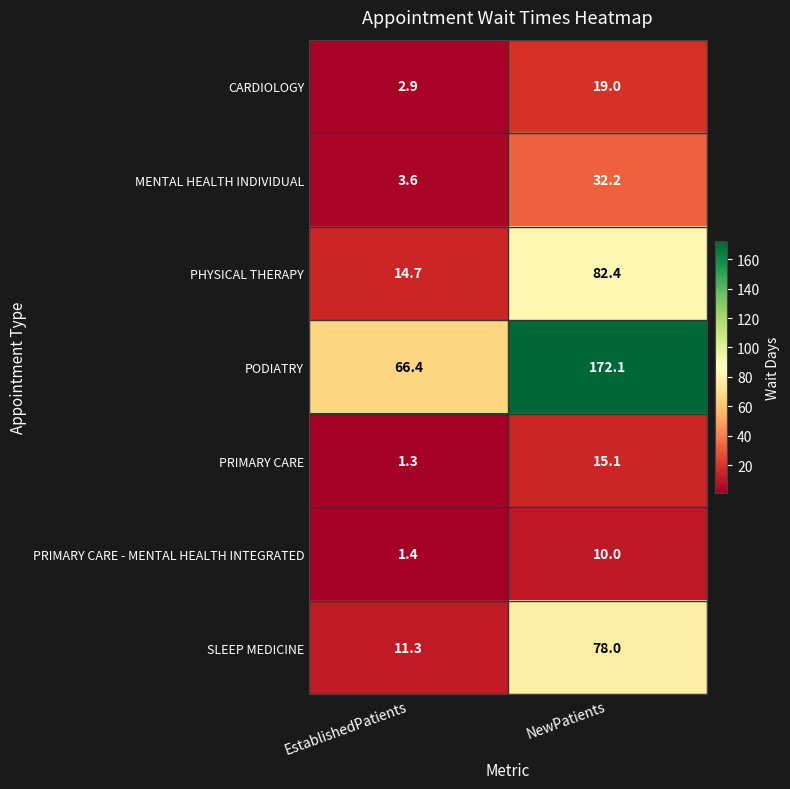

What is the smallest value displayed?

1.3